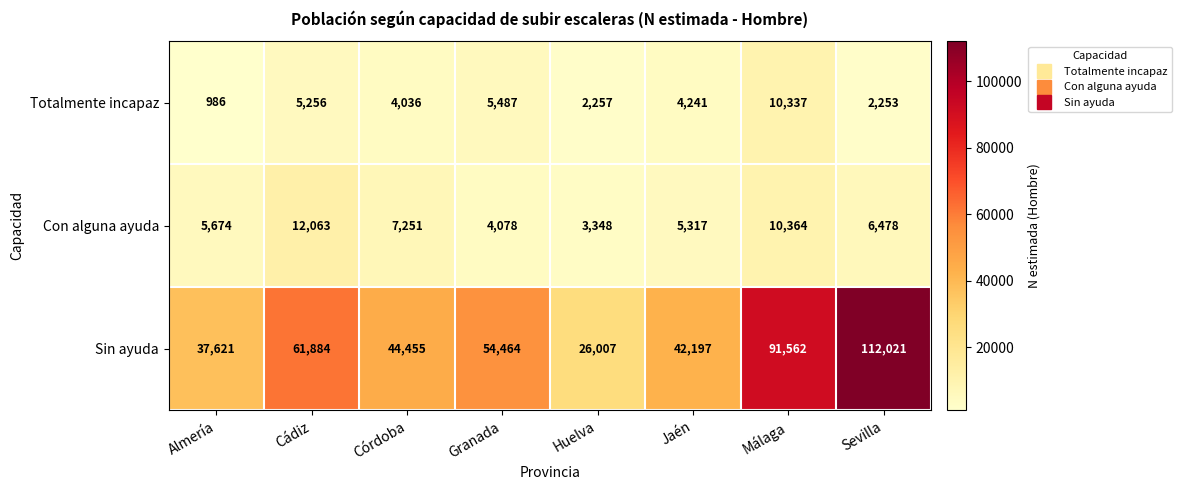

Rank the series at Jaén from lowest to highest value.

Totalmente incapaz, Con alguna ayuda, Sin ayuda